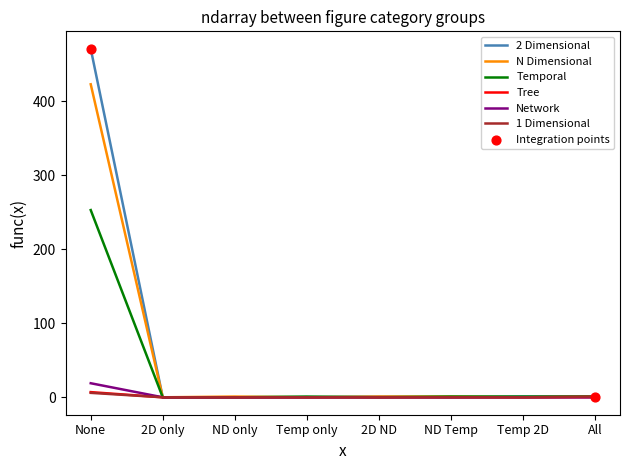

Which label corresponds to the largest value in the chart?

None